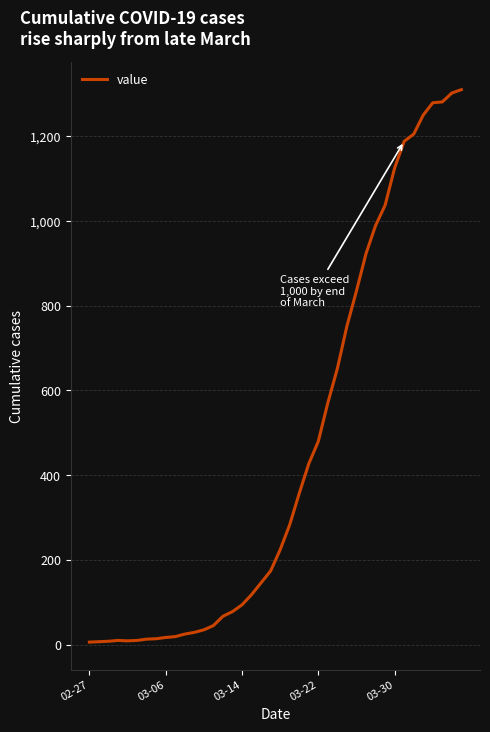

What is the sum of all values?

18394